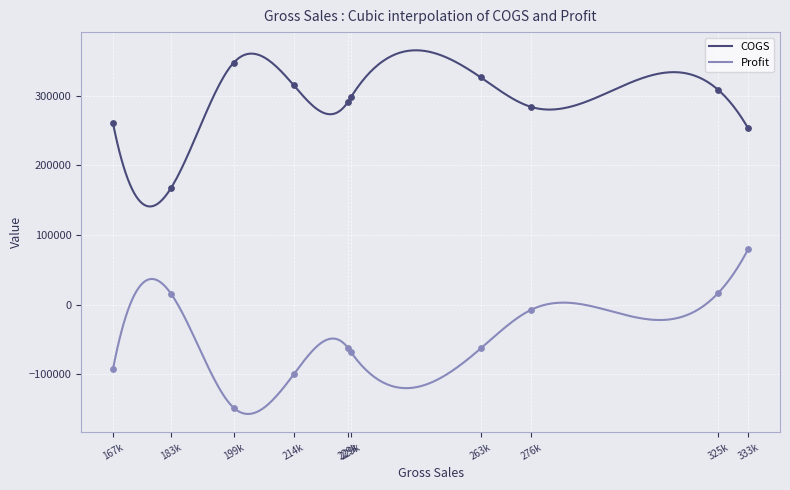

What are all the series names shown in the legend?

COGS, Profit